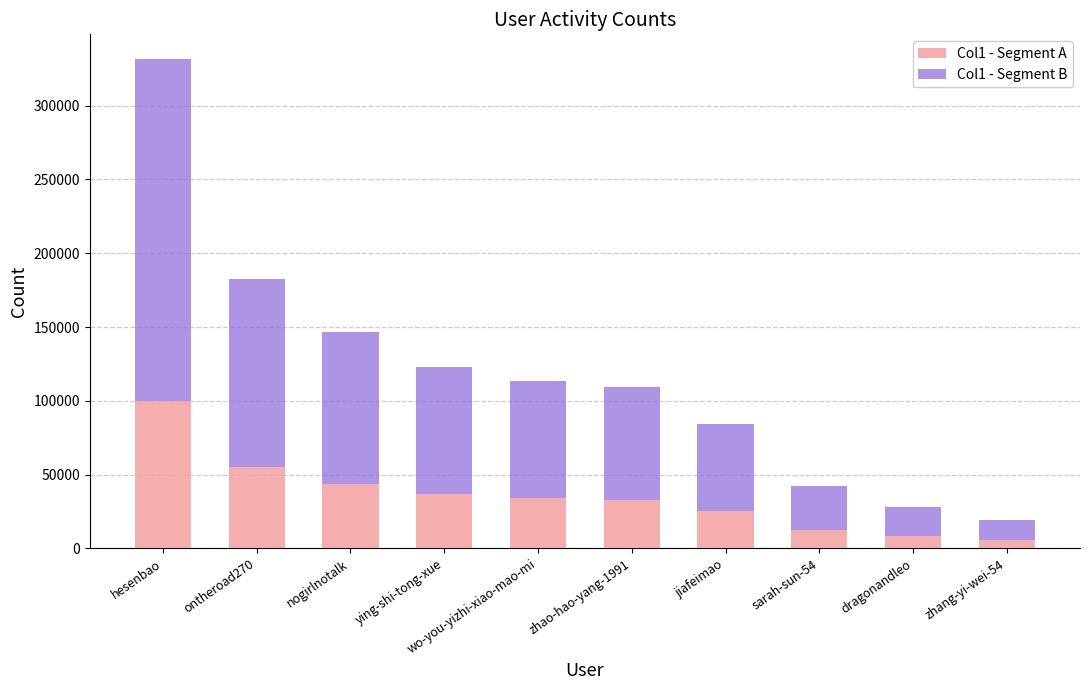

At which category is the sum across all series the highest?

hesenbao